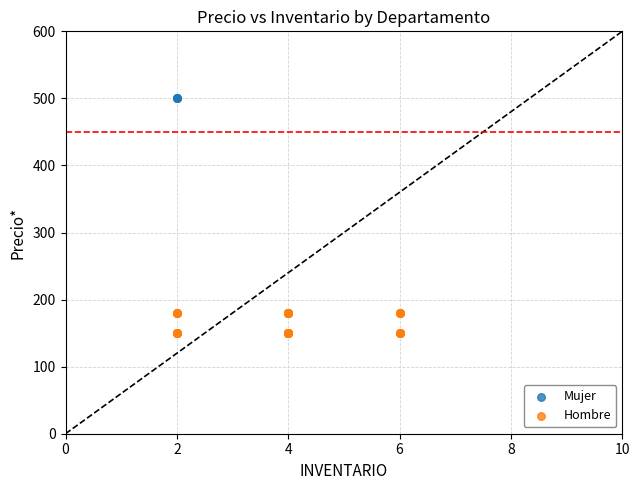

Which series contains the highest Y value?

Mujer